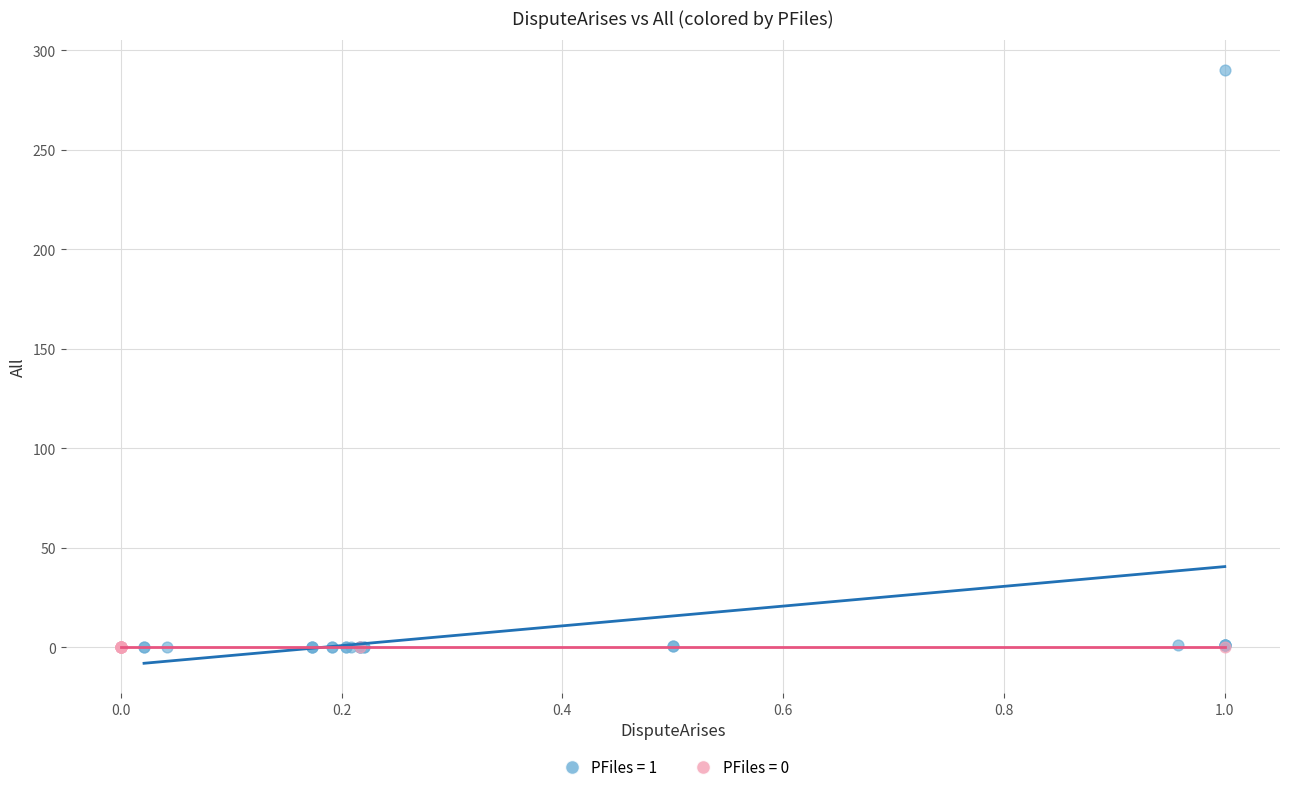

Which series contains the highest Y value?

PFiles = 1